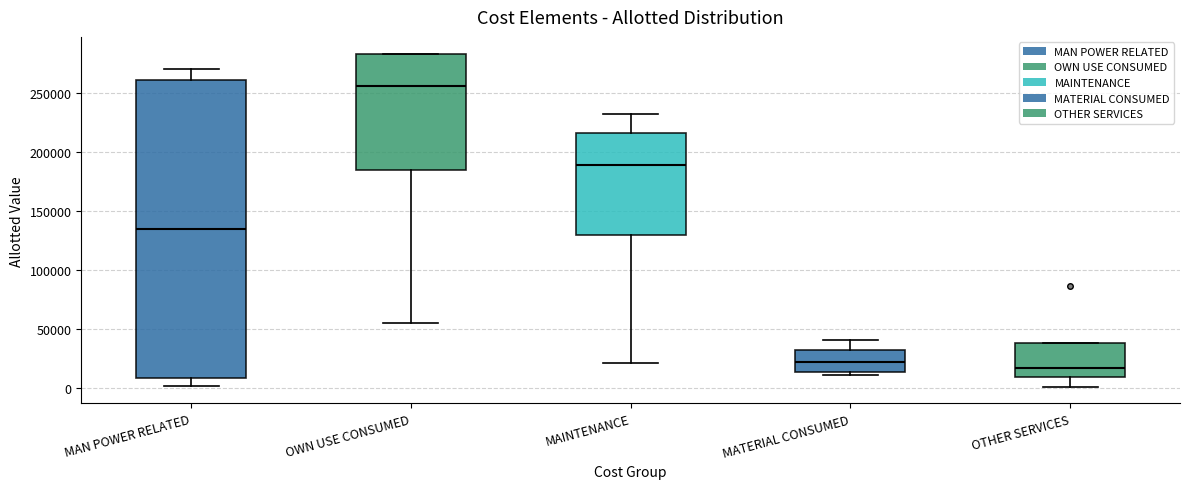

Reading left to right, read every box against the y-axis: the position of its median line, the range the box covers, and the ends of its whiskers. The values are not printed on the chart, so give them approximately, as read against the axis.

MAN POWER RELATED: median 135000, box 10000 to 260000, whiskers 0 to 270000
OWN USE CONSUMED: median 255000, box 185000 to 285000, whiskers 55000 to 285000
MAINTENANCE: median 190000, box 130000 to 215000, whiskers 20000 to 230000
MATERIAL CONSUMED: median 20000, box 15000 to 30000, whiskers 10000 to 40000
OTHER SERVICES: median 15000, box 10000 to 40000, whiskers 0 to 40000